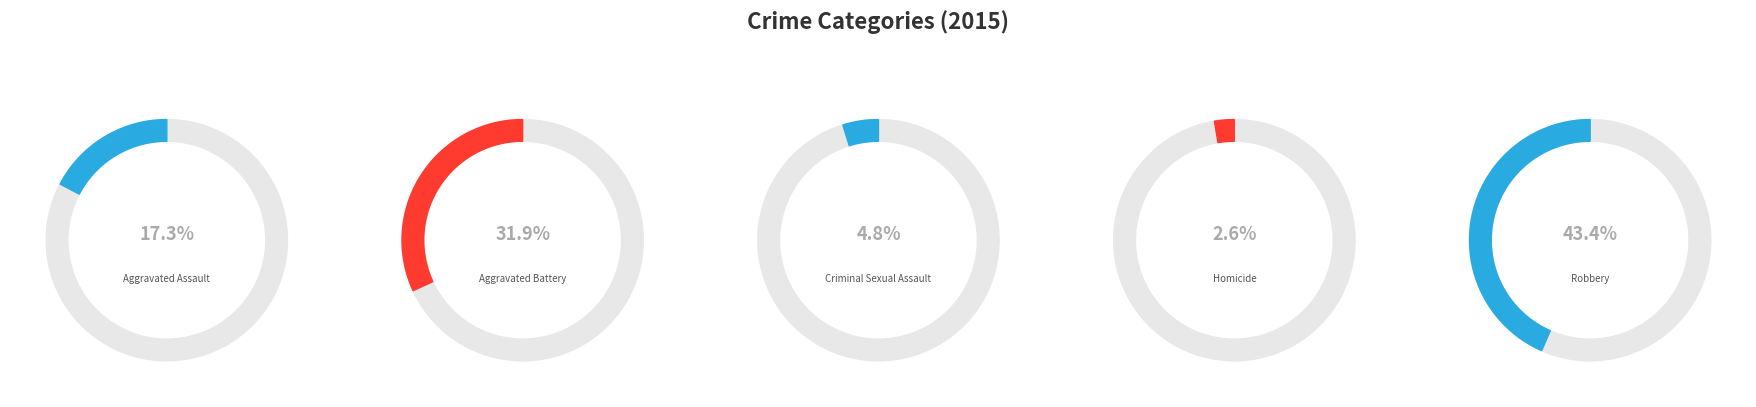

Which slice is the smallest?

Homicide